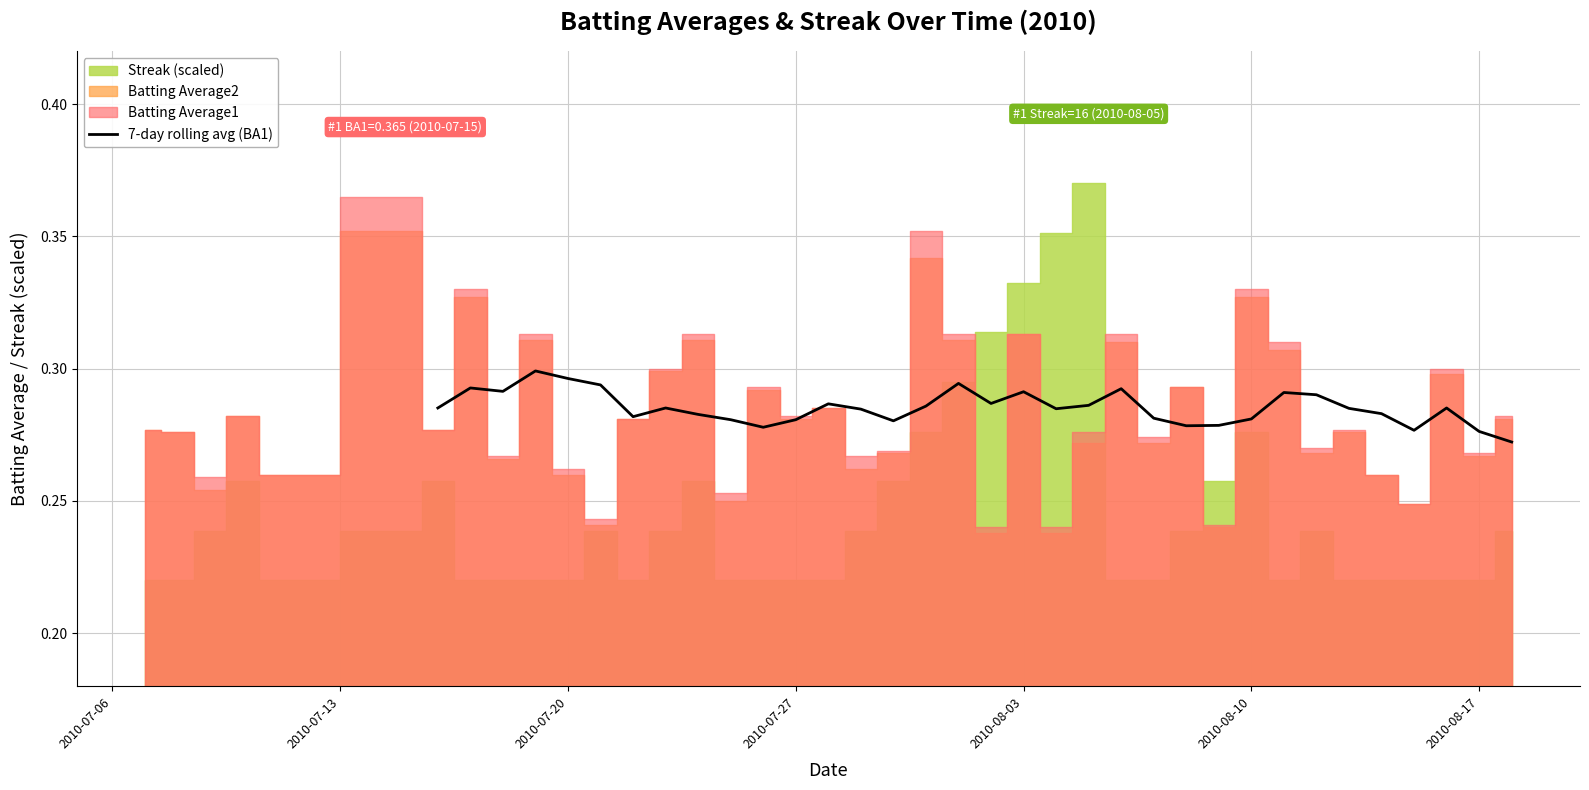

Is this an area chart (filled region under the line)?

No